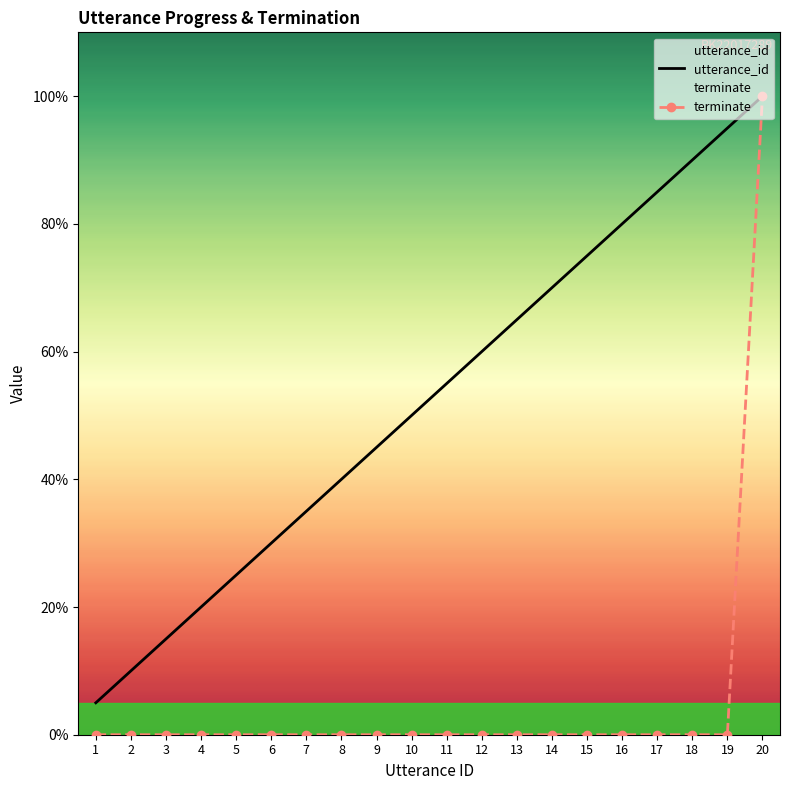

What is the value of the utterance_id point at the 16th from the left?

80.0